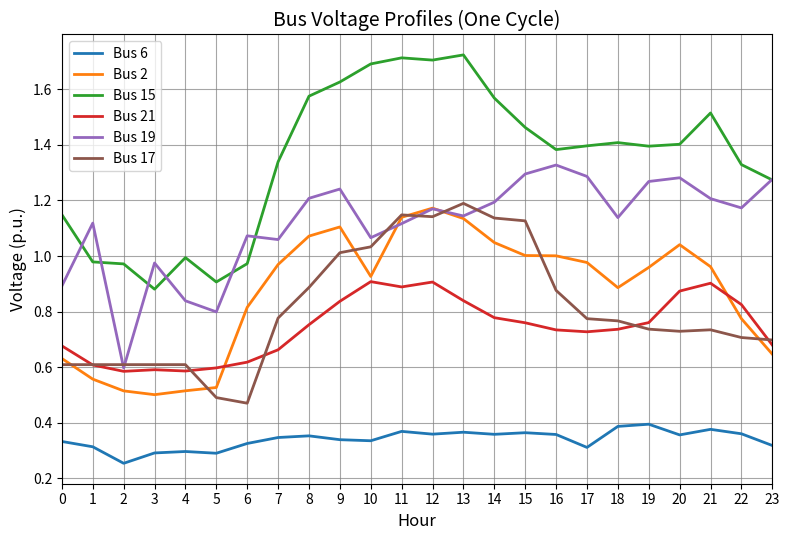

What are all the series names shown in the legend?

Bus 6, Bus 2, Bus 15, Bus 21, Bus 19, Bus 17